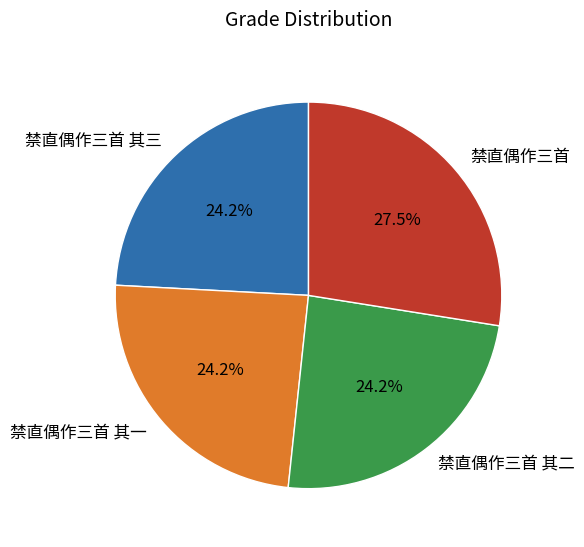

Does 禁直偶作三首 represent more than half of the total?

No